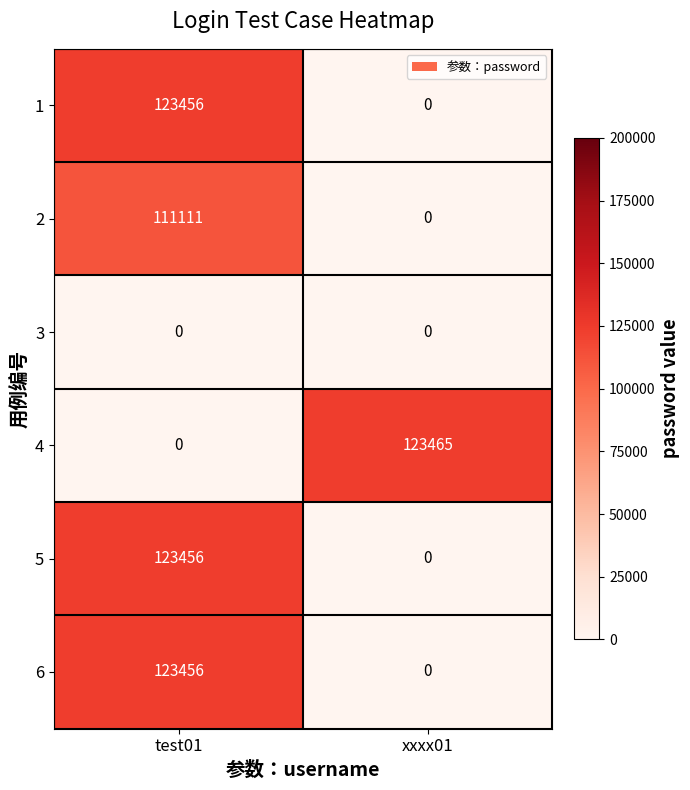

Which series has the largest total across all categories?

4